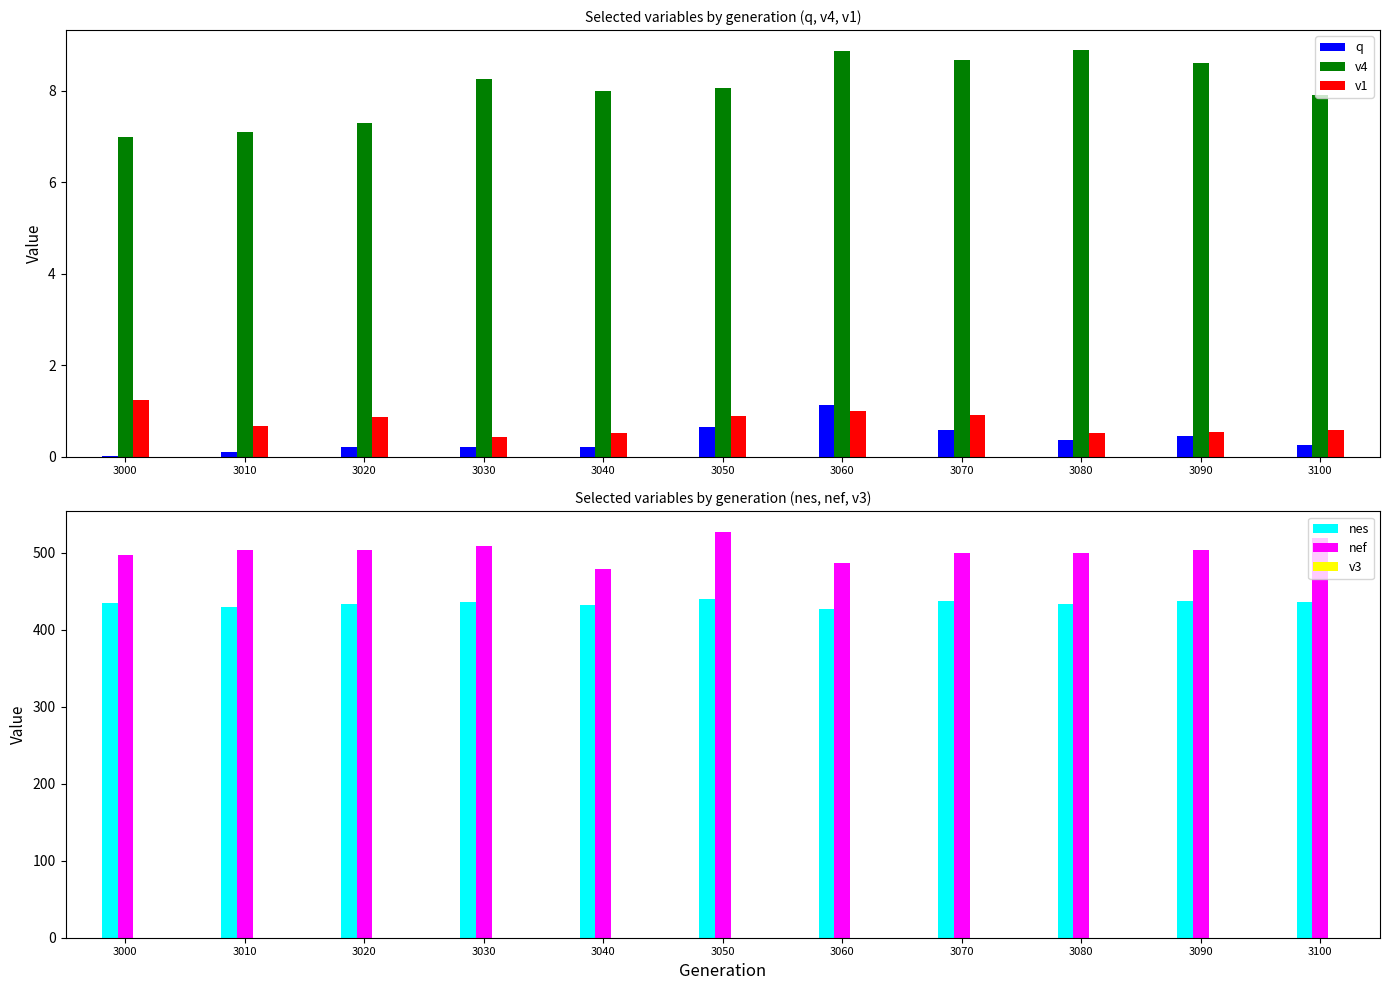

What is the average value of the nes series?

434.4